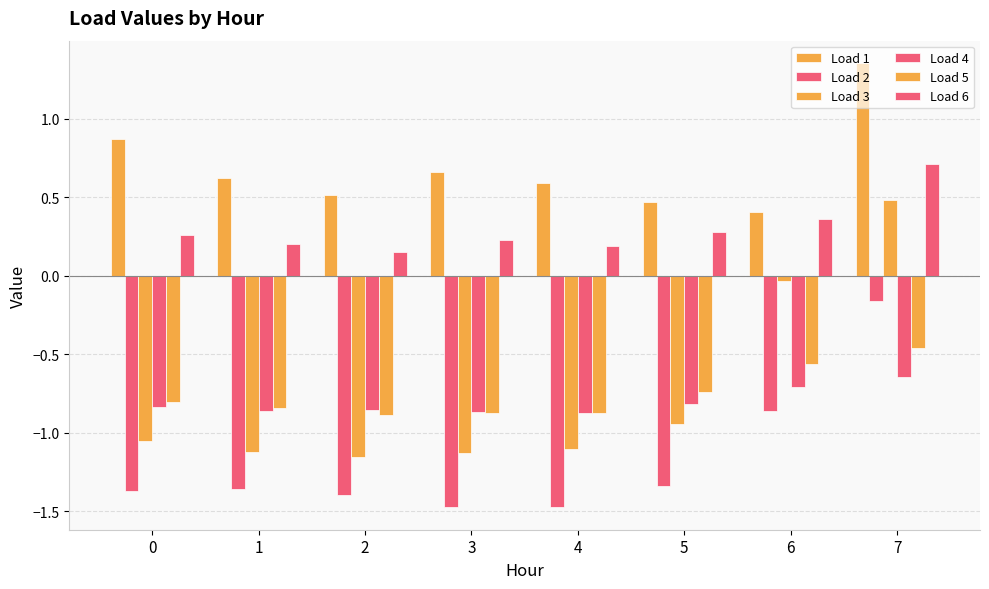

What is the sum of all Load 6 values?

2.4